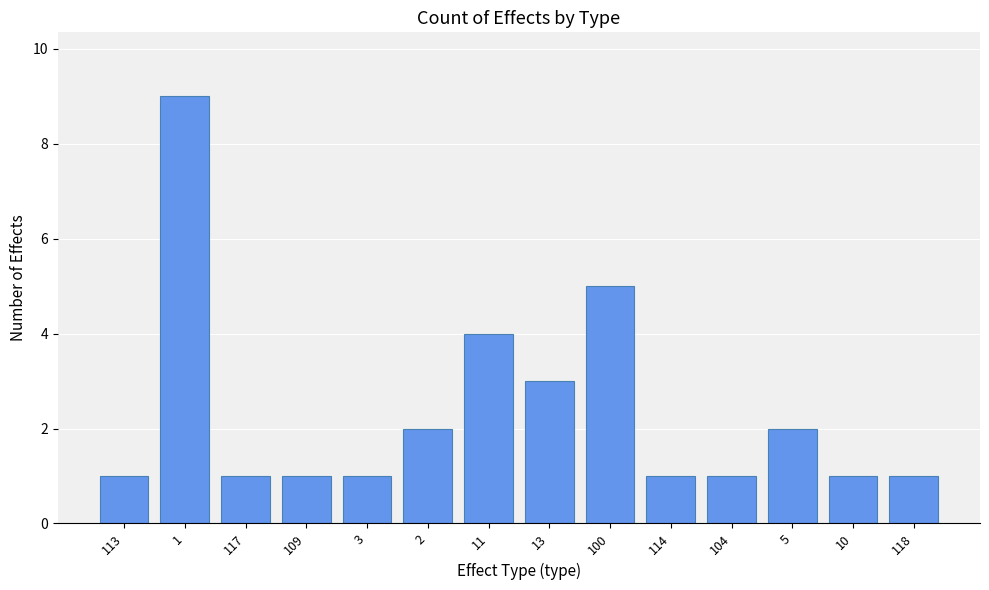

What is the value of the 11th bar from the left?

1